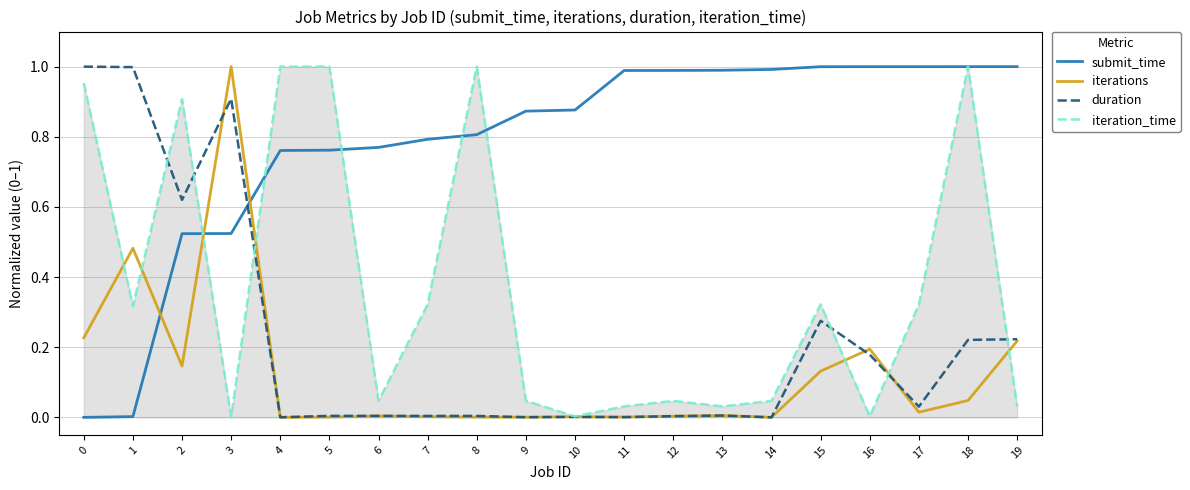

List the series in order of their overall mean, lowest first.

iterations, duration, iteration_time, submit_time